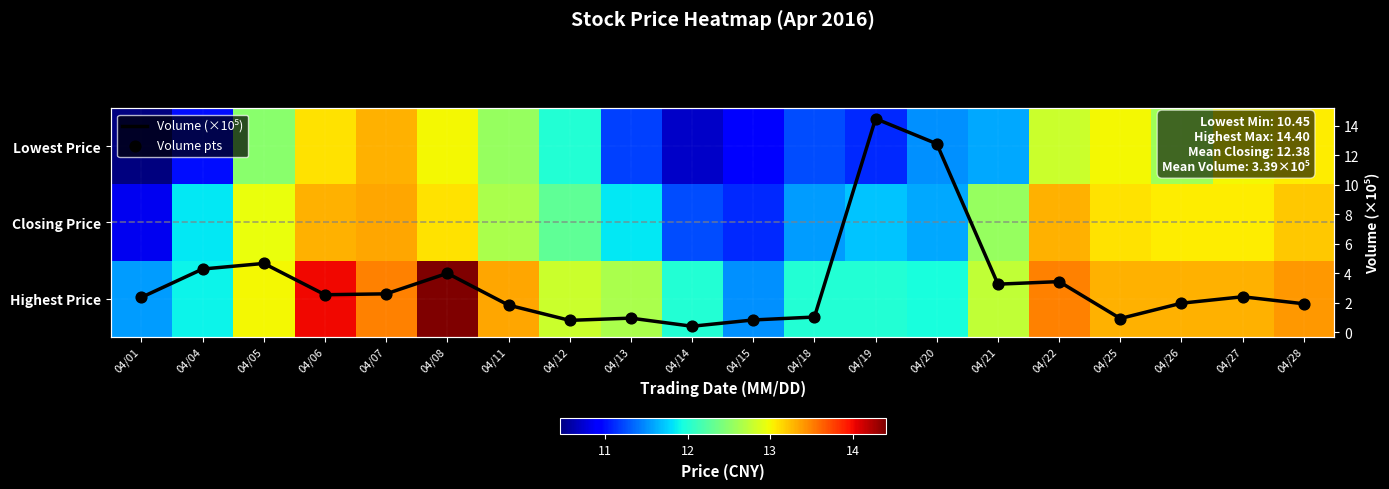

The Lowest Price series shows 7.0 at 04/21. True or false?

False